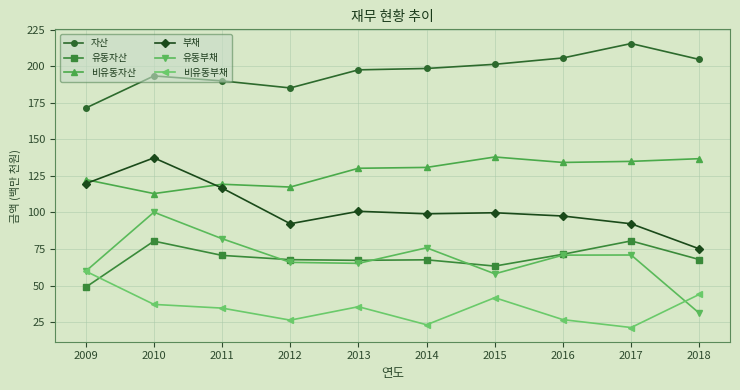

Which label corresponds to the smallest value in the chart?

2017